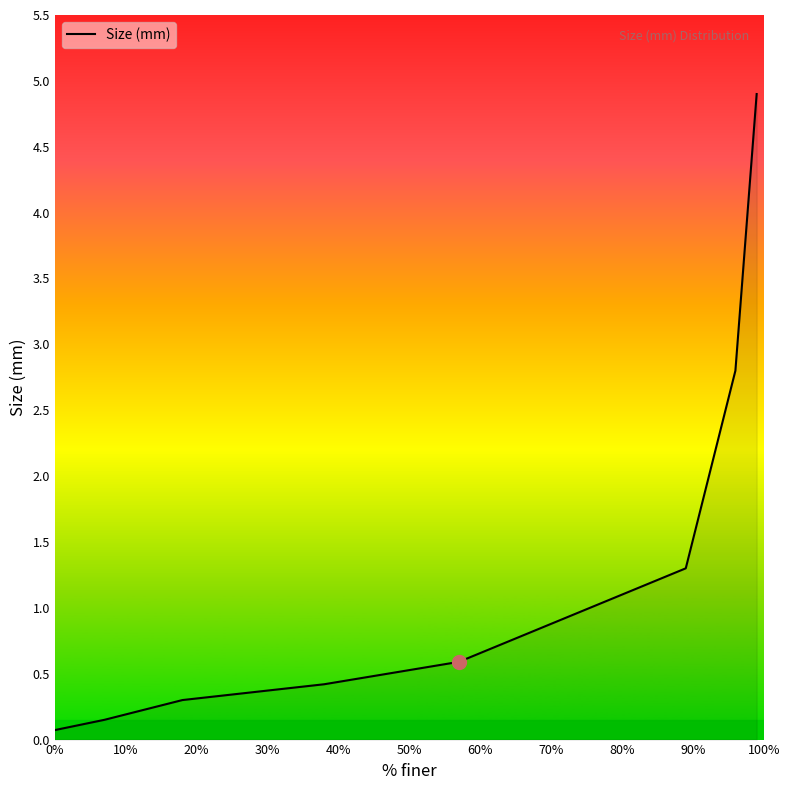

How many series are shown in this chart?

1